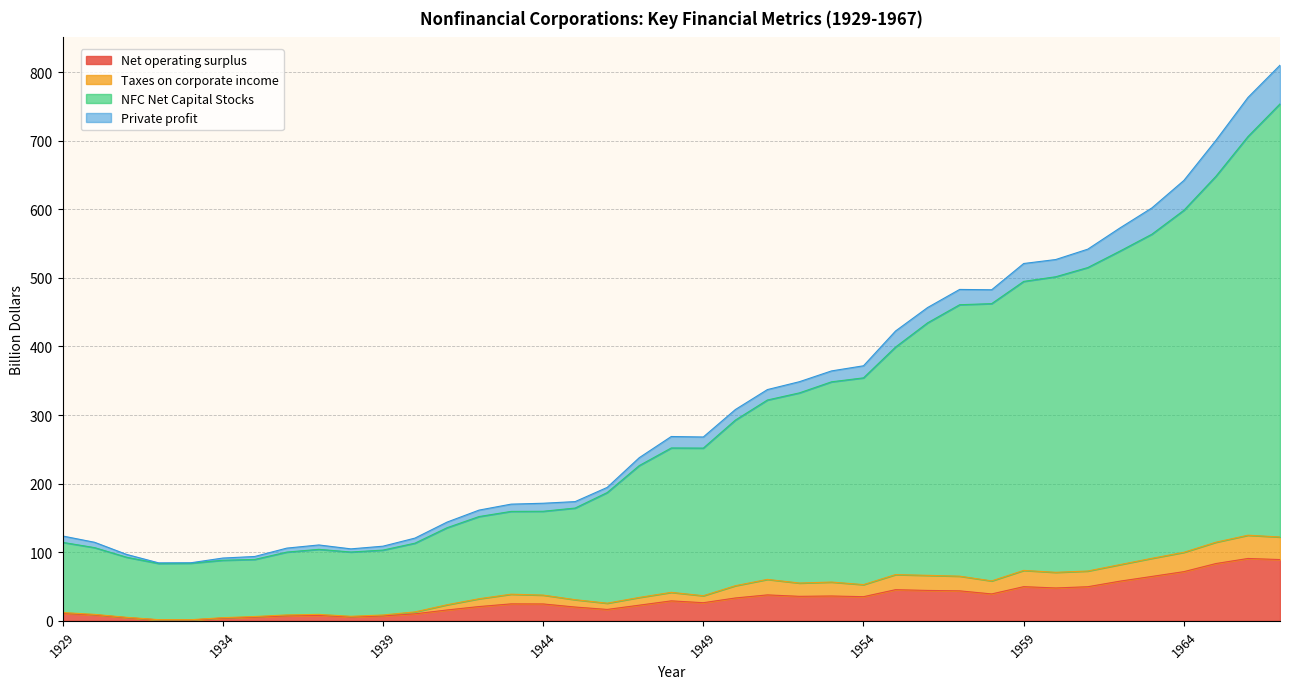

List the labels in order of Taxes on corporate income value, smallest first.

1933, 1932, 1934, 1931, 1935, 1938, 1939, 1936, 1930, 1937, 1929, 1940, 1941, 1946, 1945, 1942, 1947, 1949, 1944, 1943, 1948, 1950, 1954, 1952, 1953, 1958, 1951, 1957, 1956, 1955, 1960, 1961, 1959, 1962, 1963, 1964, 1965, 1967, 1966